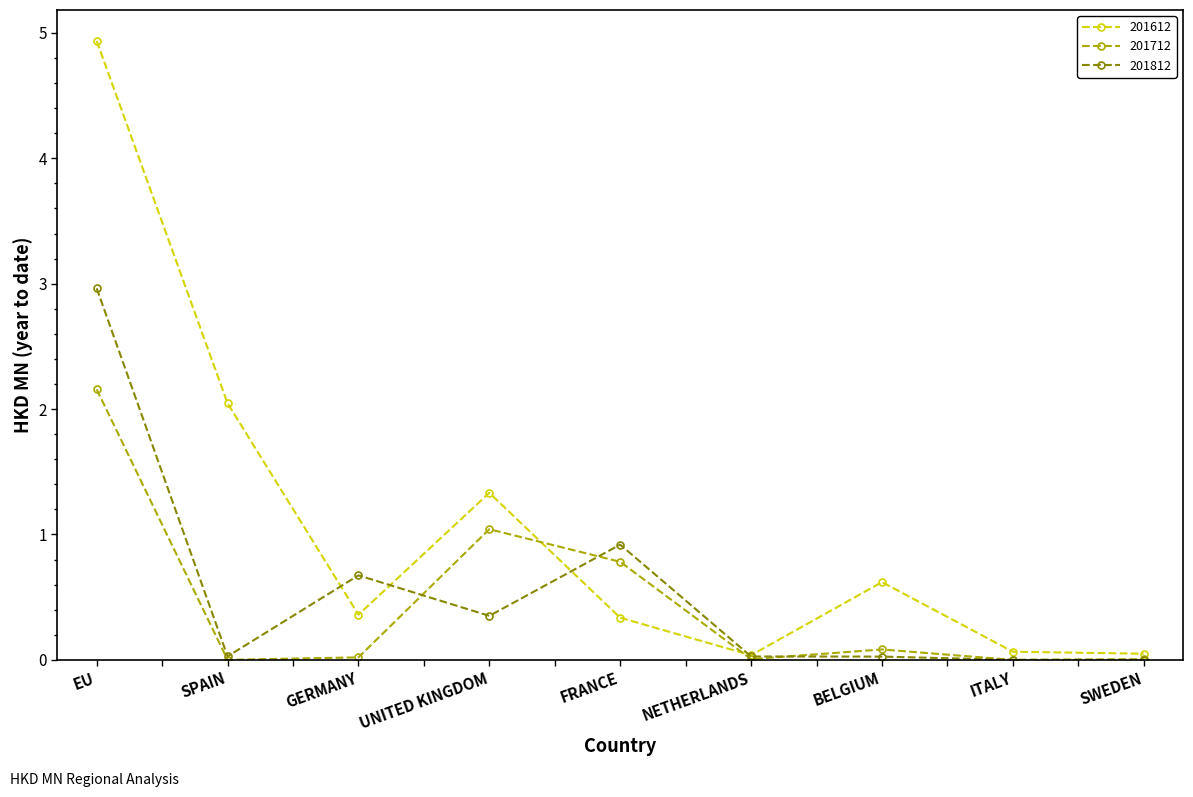

Rank the series by their average value, from lowest to highest.

201712, 201812, 201612